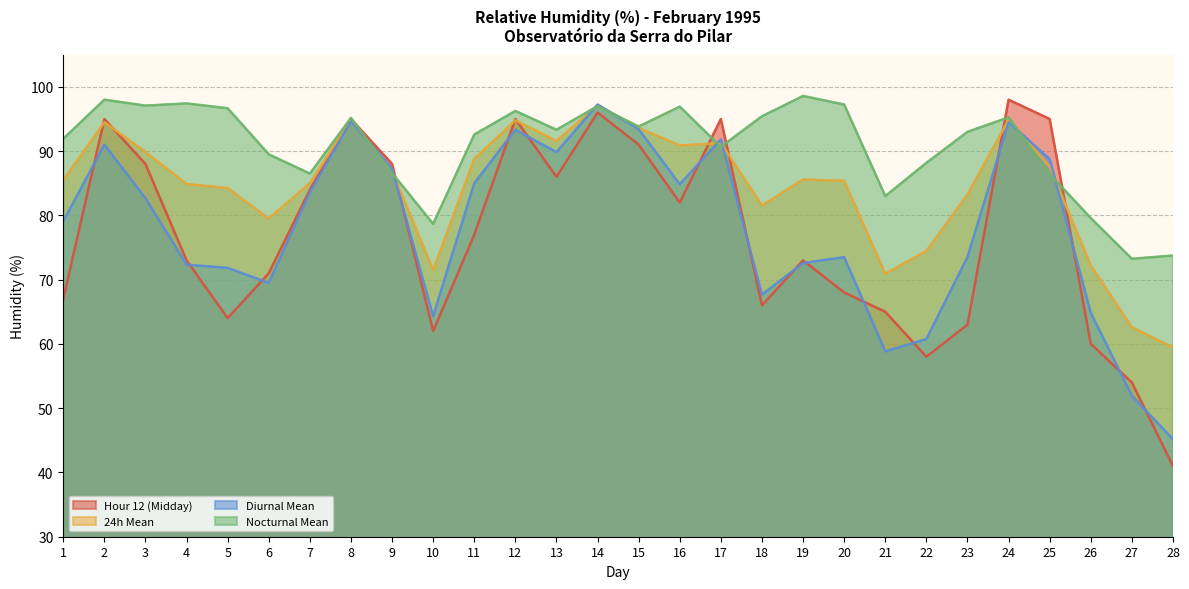

Read the Hour 12 (Midday) value at 5.

64.0